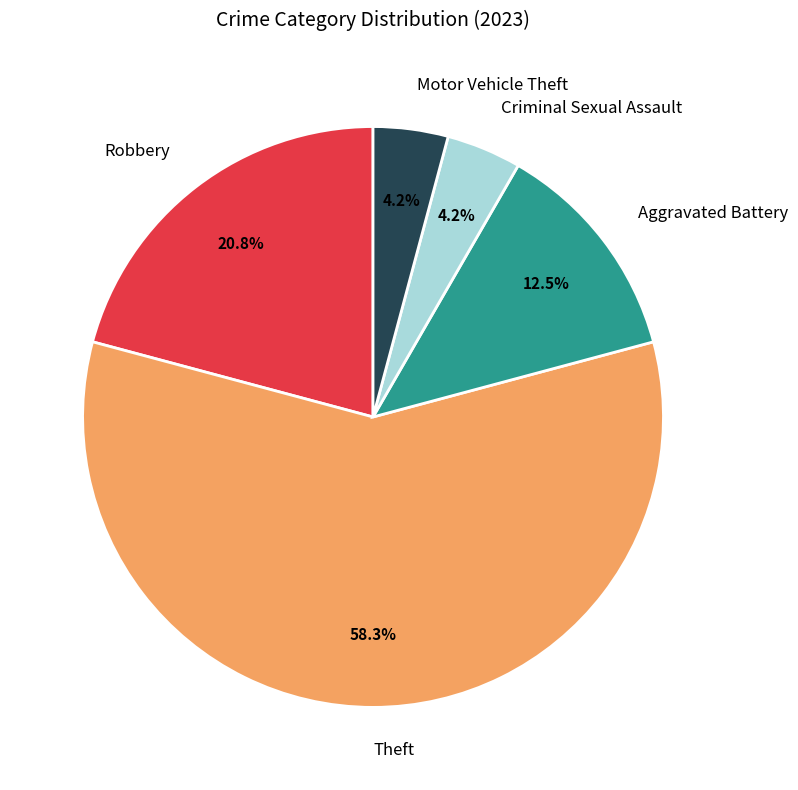

How many slices are in this pie chart?

5